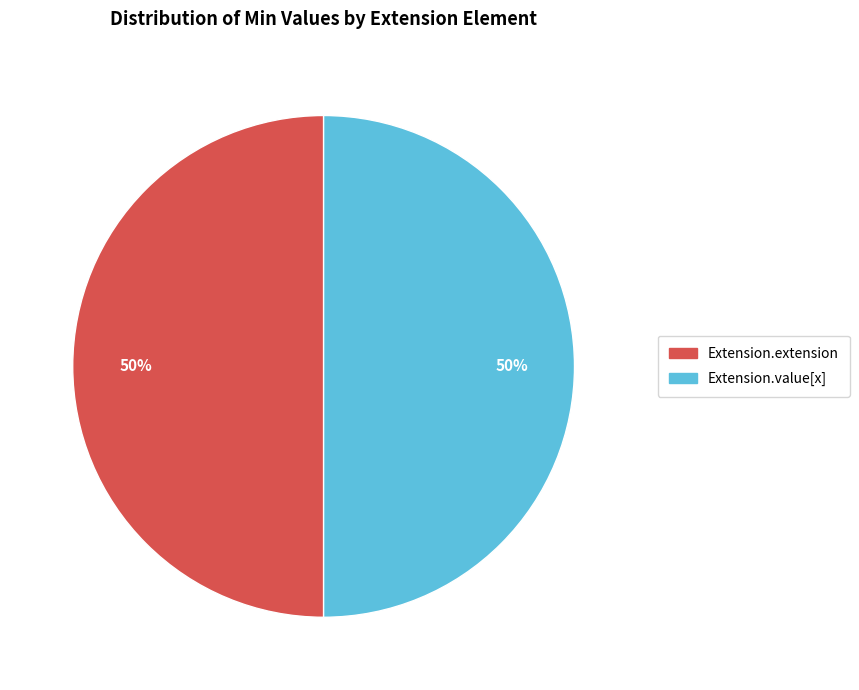

To the nearest percent, what is the average slice percentage?

50%